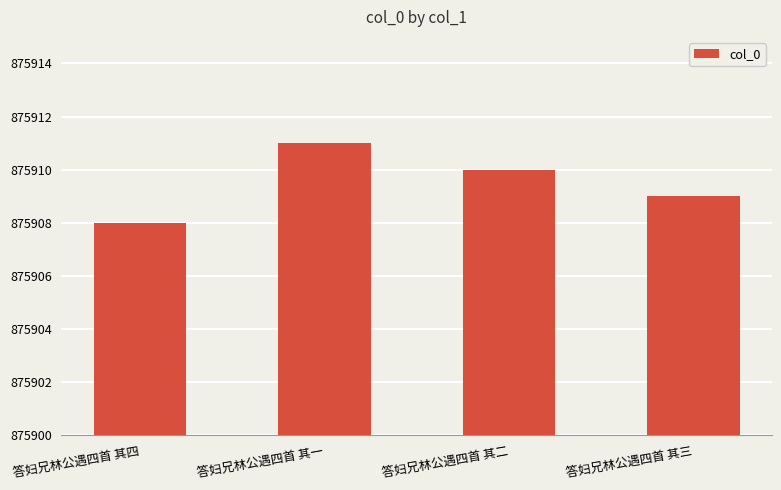

Reading left to right, list all the values displayed in this chart.

答妇兄林公遇四首 其四=875908	答妇兄林公遇四首 其一=875911	答妇兄林公遇四首 其二=875910	答妇兄林公遇四首 其三=875909